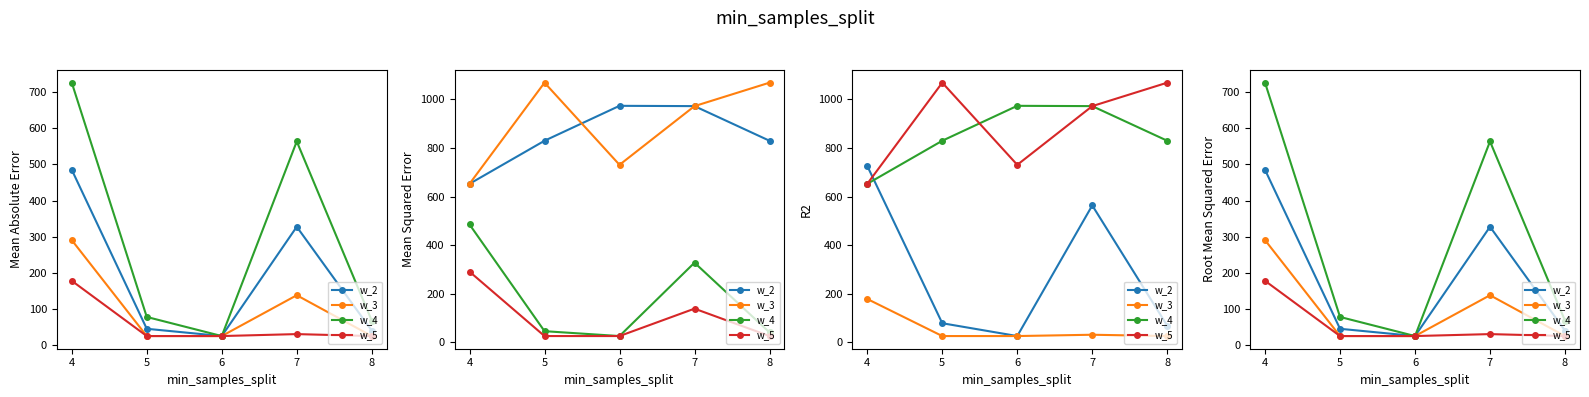

What are all the series names shown in the legend?

w_2, w_3, w_4, w_5